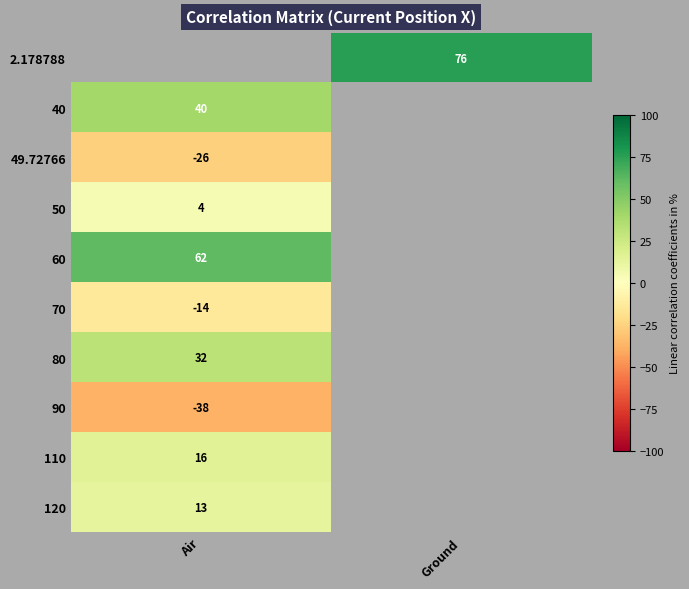

At which label is 40 closest to 40?

Air